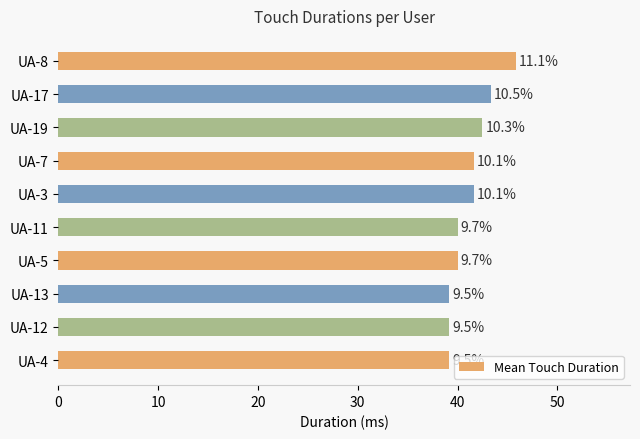

Are the bars horizontal?

Yes